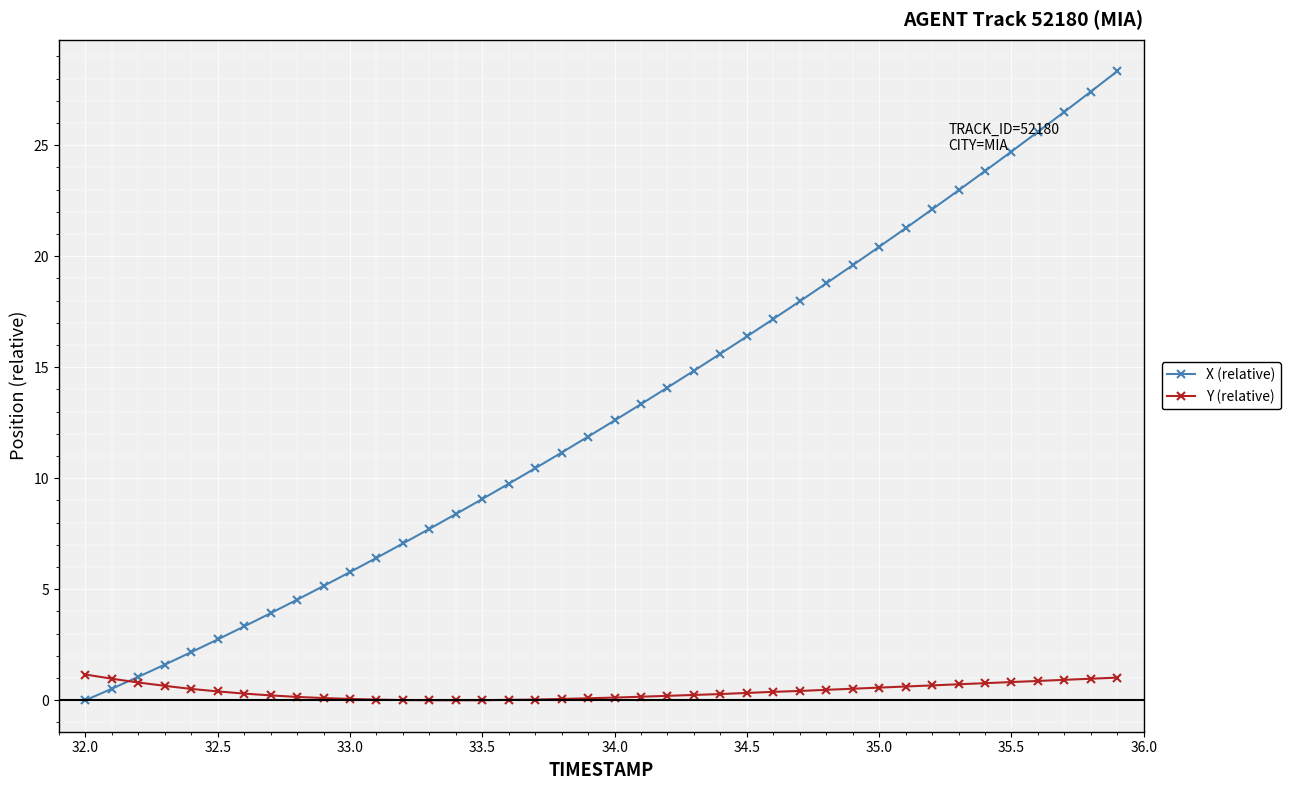

Which series has the largest range (max minus min)?

X (relative)